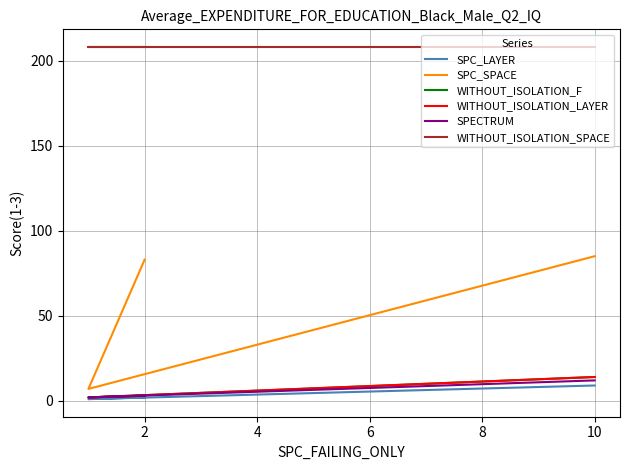

Reading left to right, extract all data points from this chart.

SPC_LAYER: 2	1	9
SPC_SPACE: 83	7	85
WITHOUT_ISOLATION_F: 3	2	14
WITHOUT_ISOLATION_LAYER: 3	2	14
SPECTRUM: 3	2	12
WITHOUT_ISOLATION_SPACE: 208	208	208